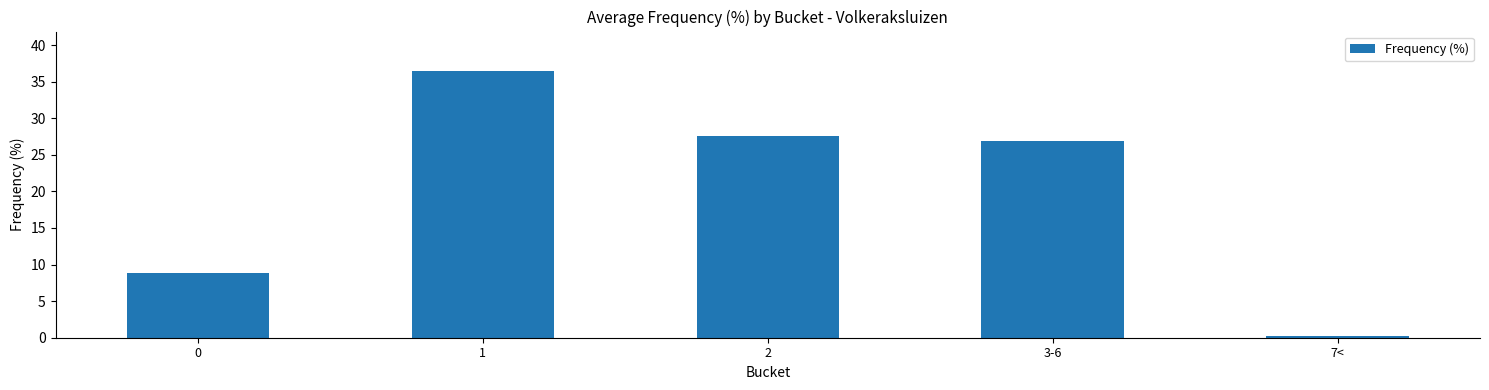

What is the sum of all values?

100.0